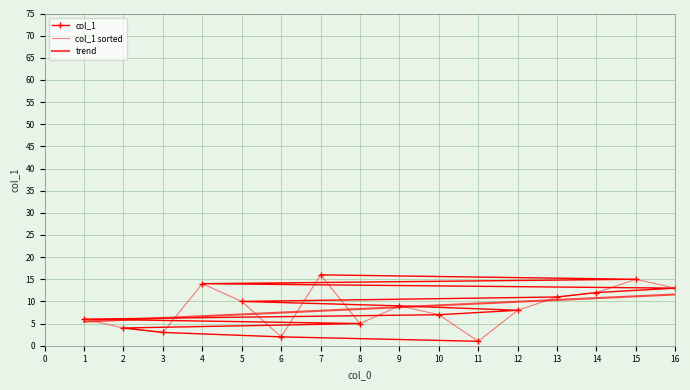

Is it true that col_1 equals 19 at 4?

False